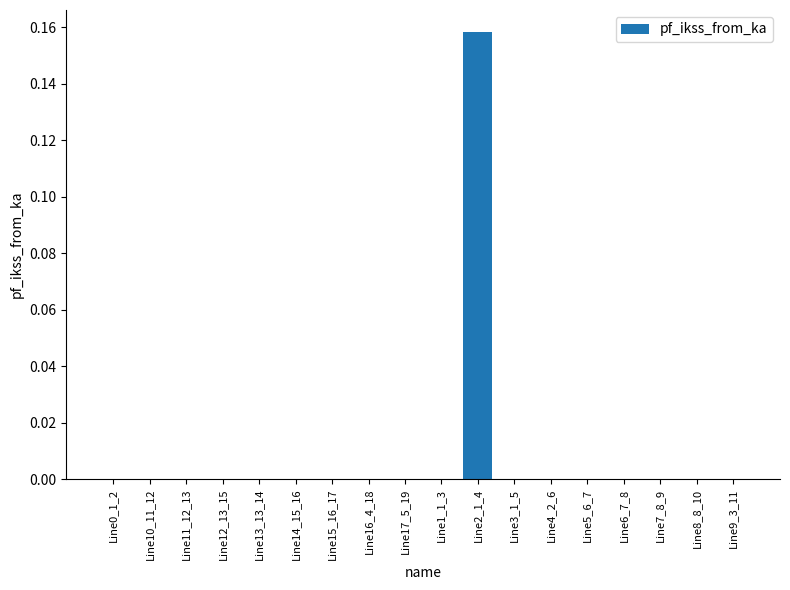

True or false: the data shows 0.1 at Line5_6_7.

False